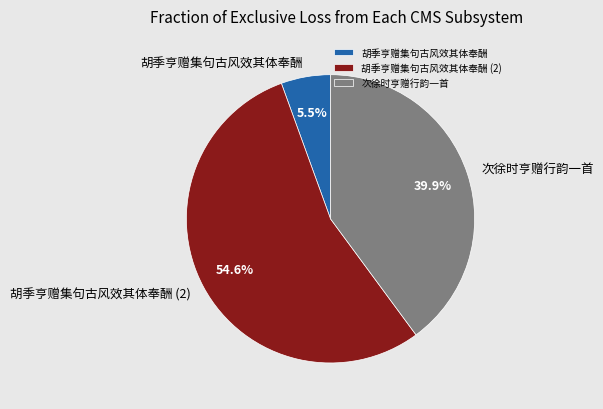

Which has a higher value, 胡季亨赠集句古风效其体奉酬 or 次徐时亨赠行韵一首?

次徐时亨赠行韵一首